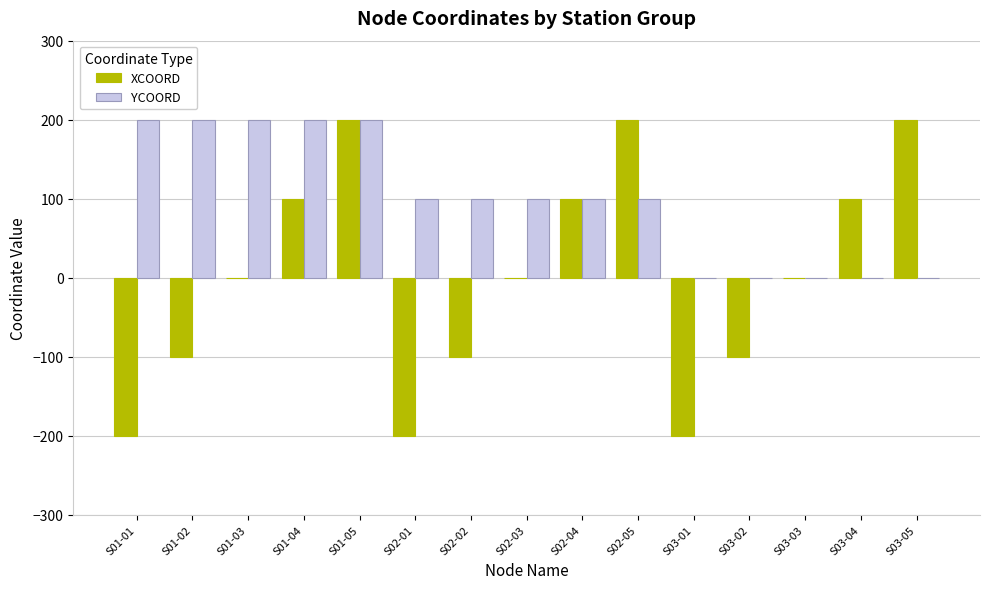

What is the difference between the YCOORD values at S02-04 and S01-01?

100